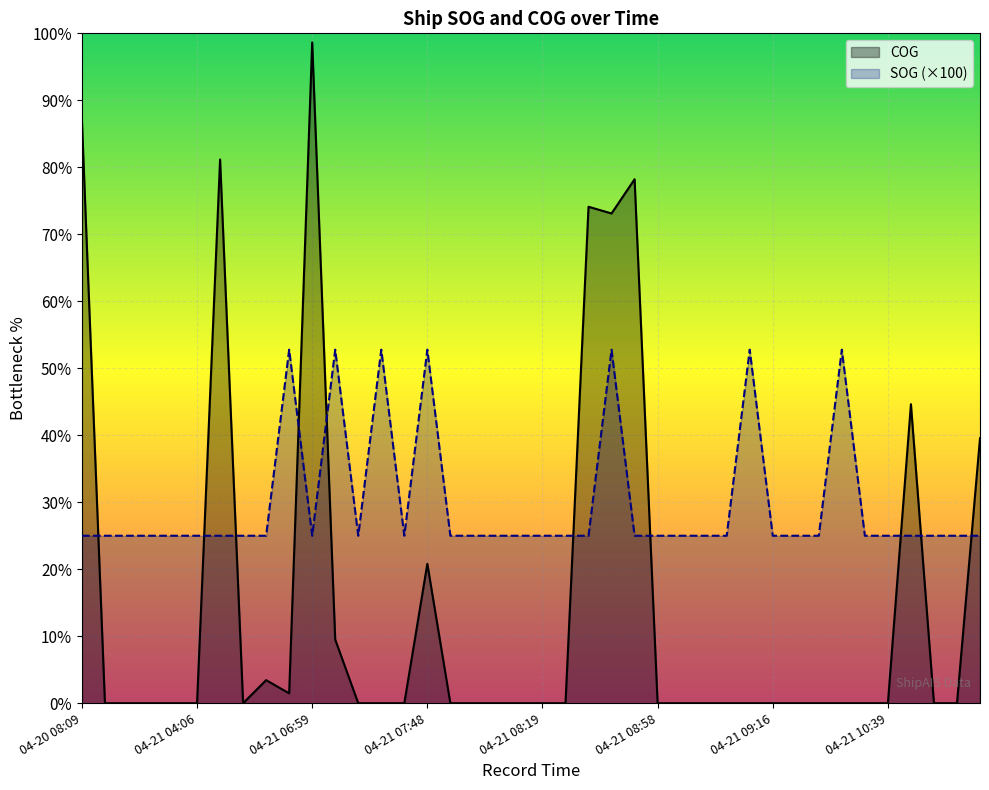

What is the sum of all SOG values?

4300.0